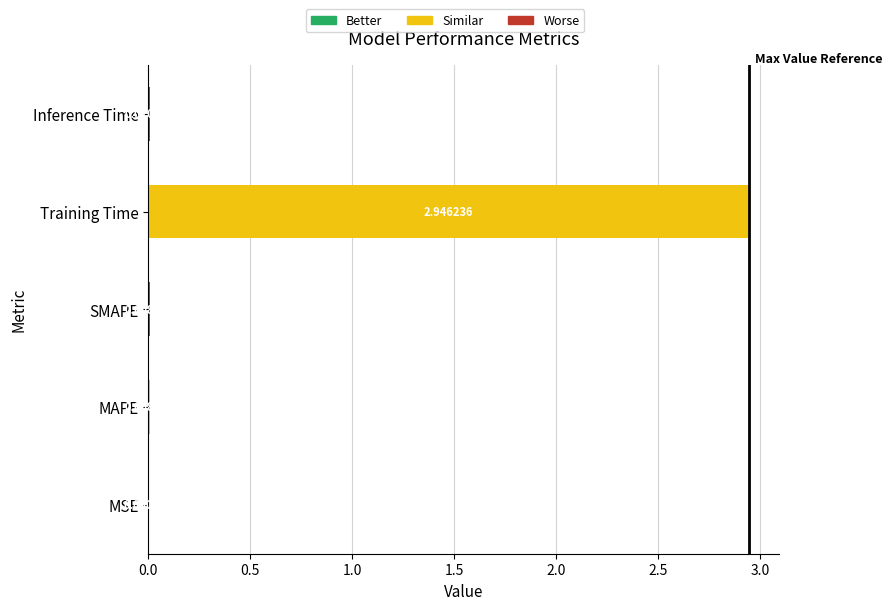

Which has a higher value, MSE or Inference Time?

Inference Time